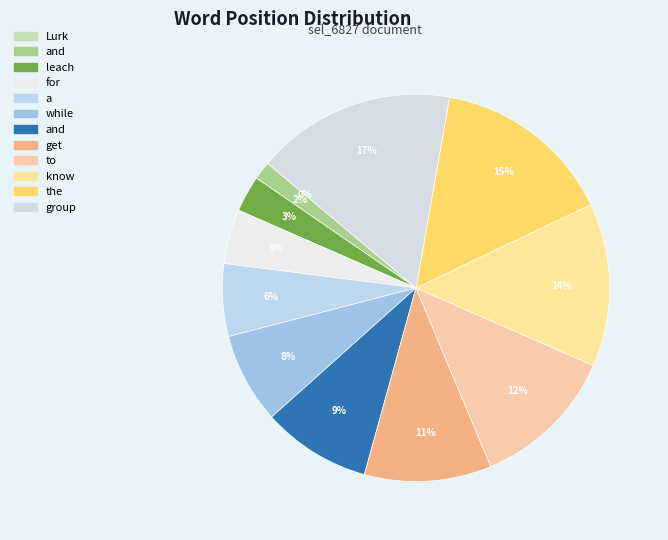

How many segments does this pie chart have?

12